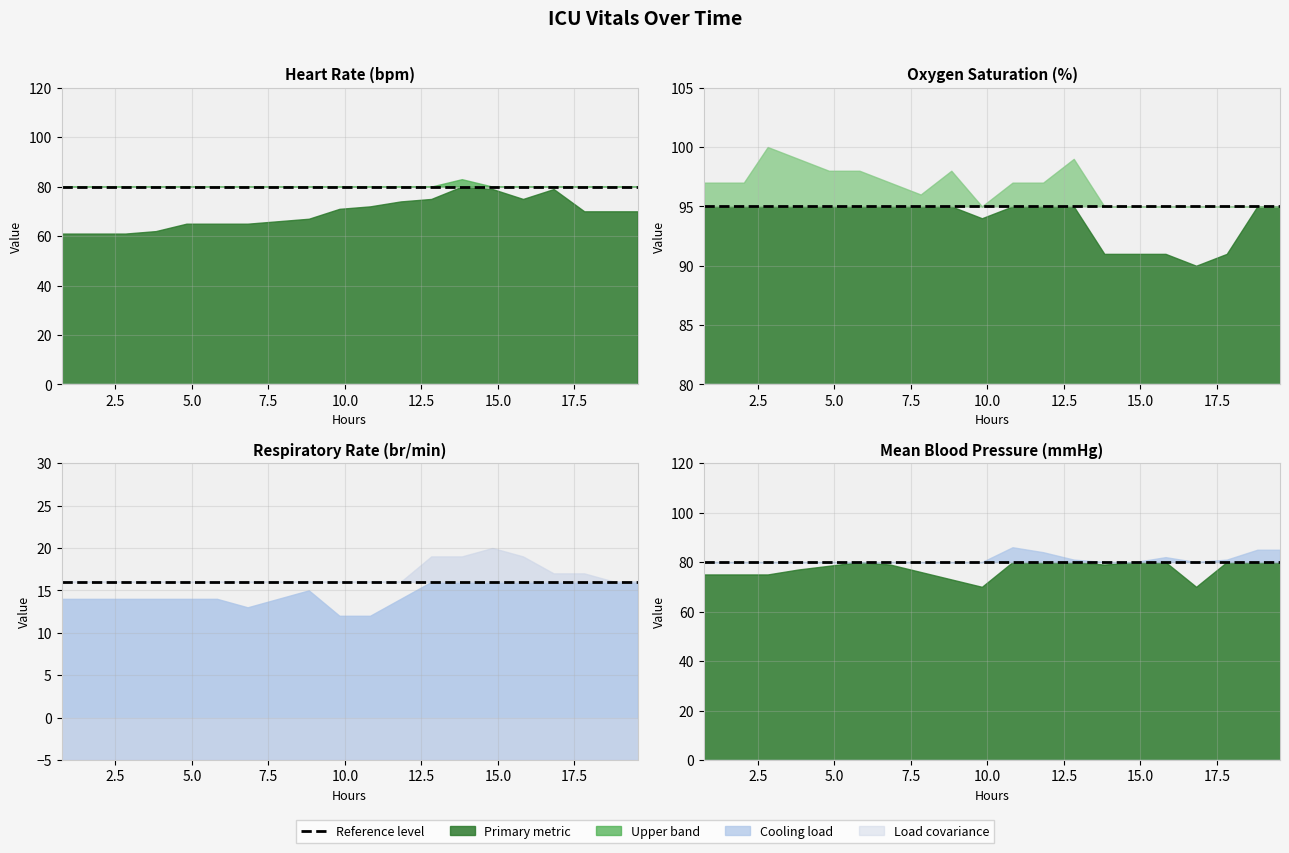

At how many categories does at least one series exceed 75?

2